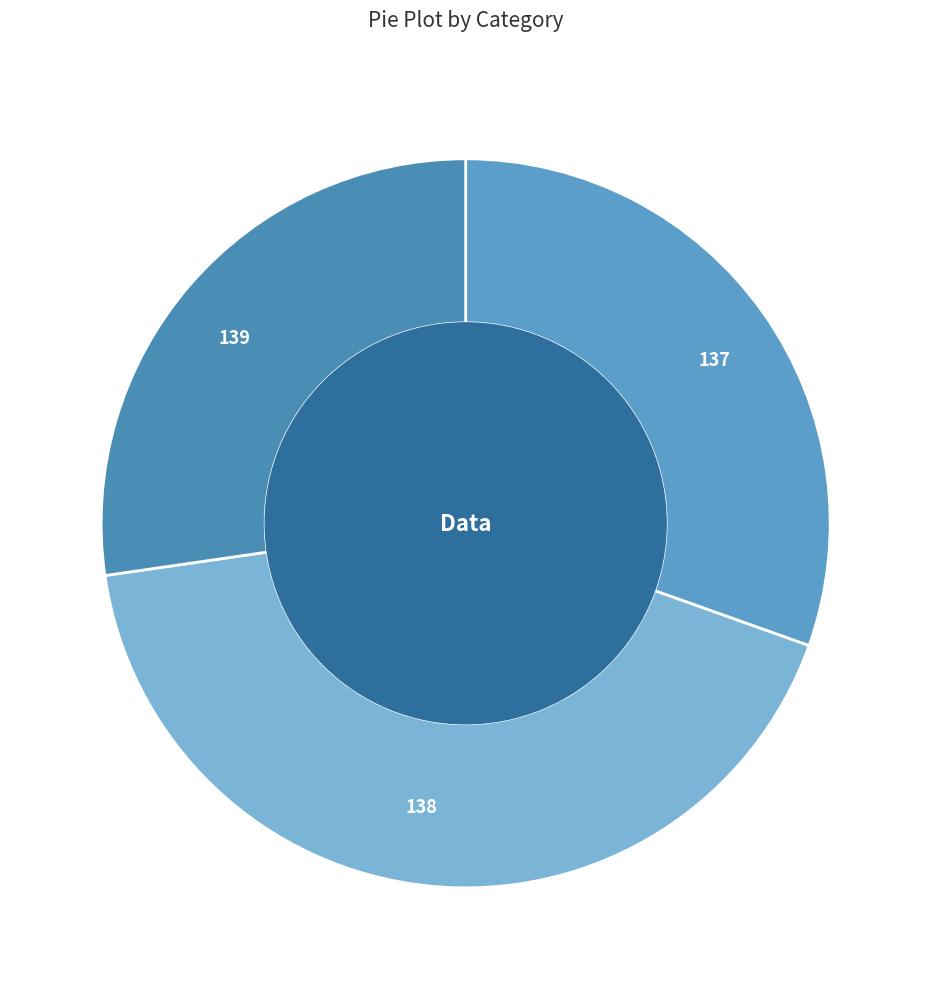

Count the number of slices in the pie.

3